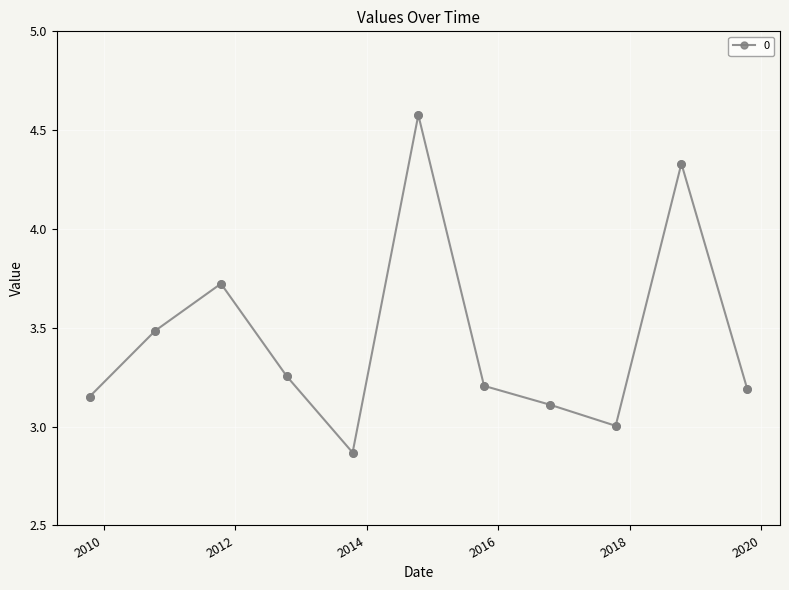

What is the average value?

3.4